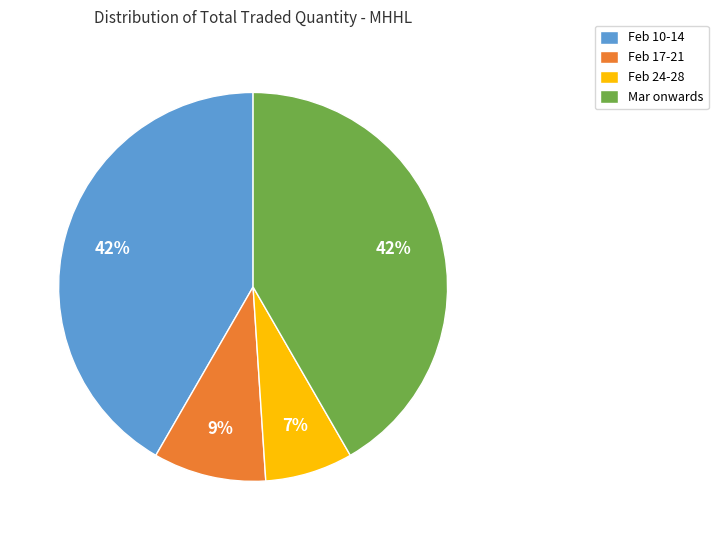

Count the number of slices in the pie.

4